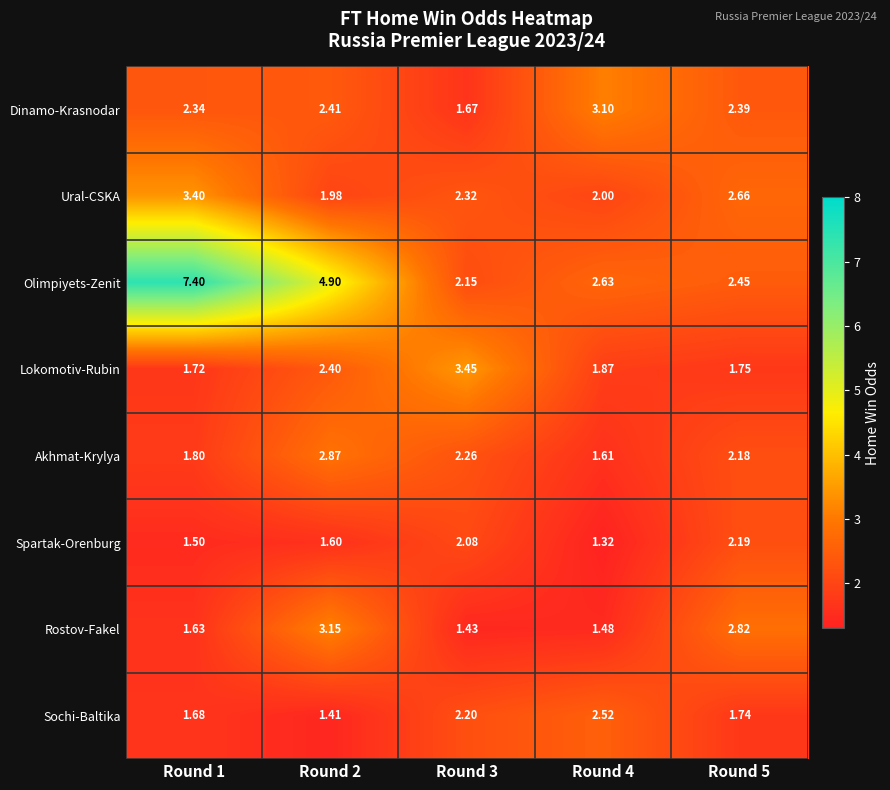

Which series has the largest total across all categories?

Olimpiyets-Zenit